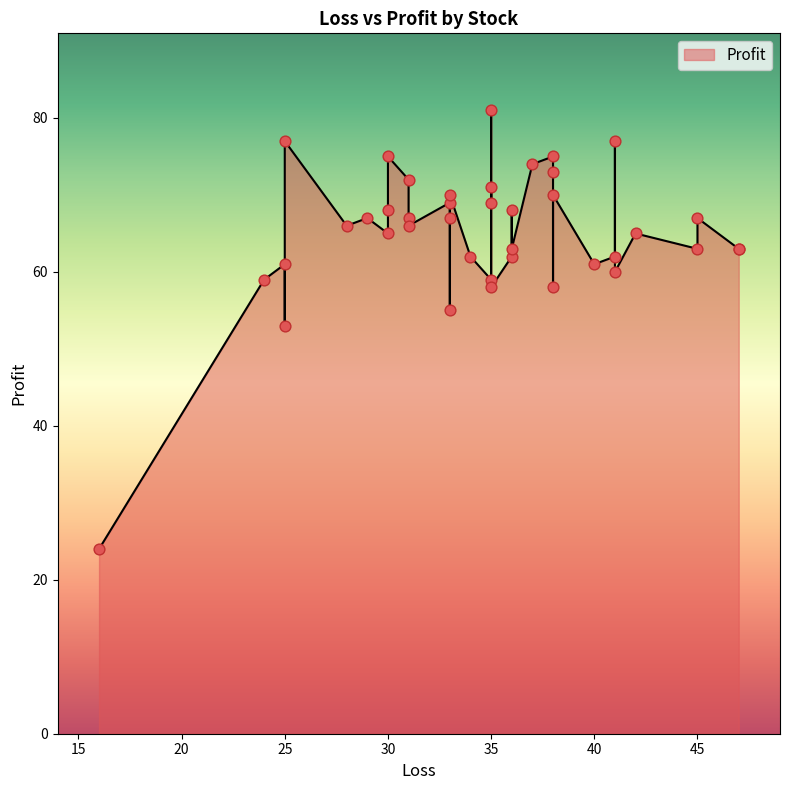

At how many categories does at least one series exceed 45?

39